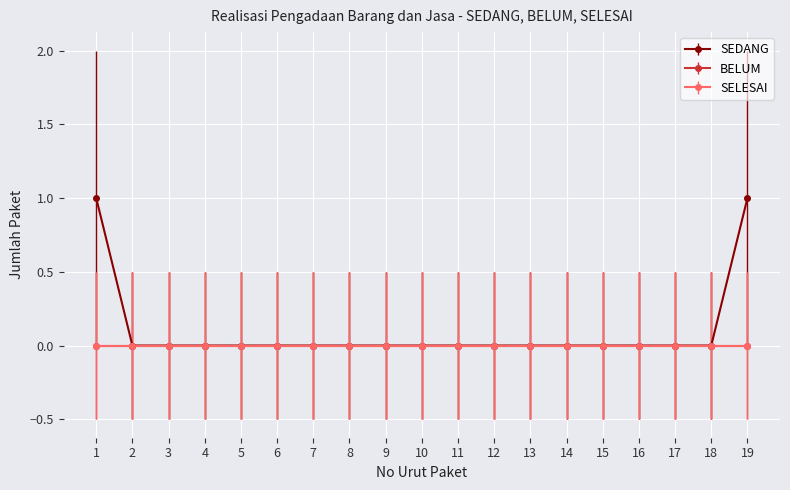

Does the chart have visible grid lines?

Yes